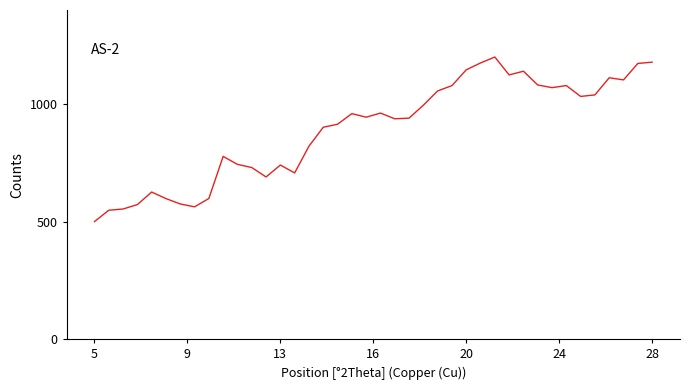

What is the greatest value displayed?

1200.0